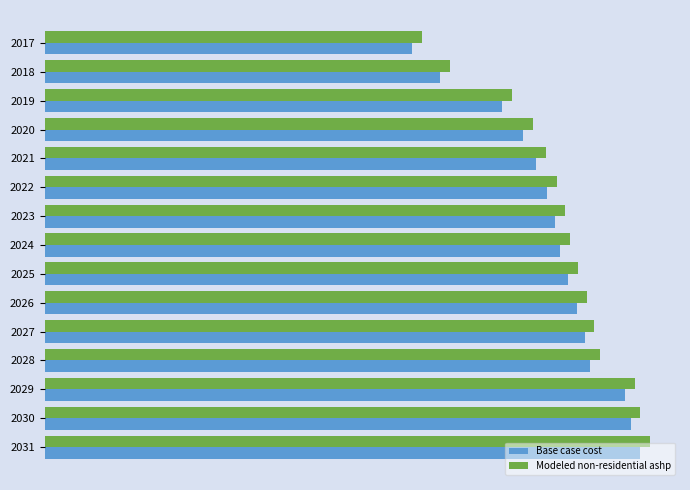

What is the difference between the second highest and second lowest values in the Base case cost series?

70294.6